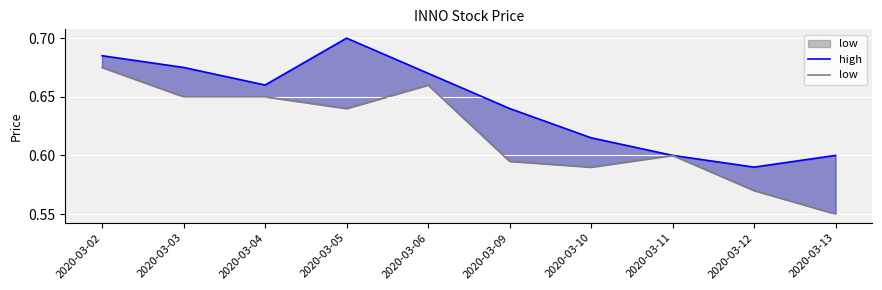

True or false: high and low intersect in this chart.

False